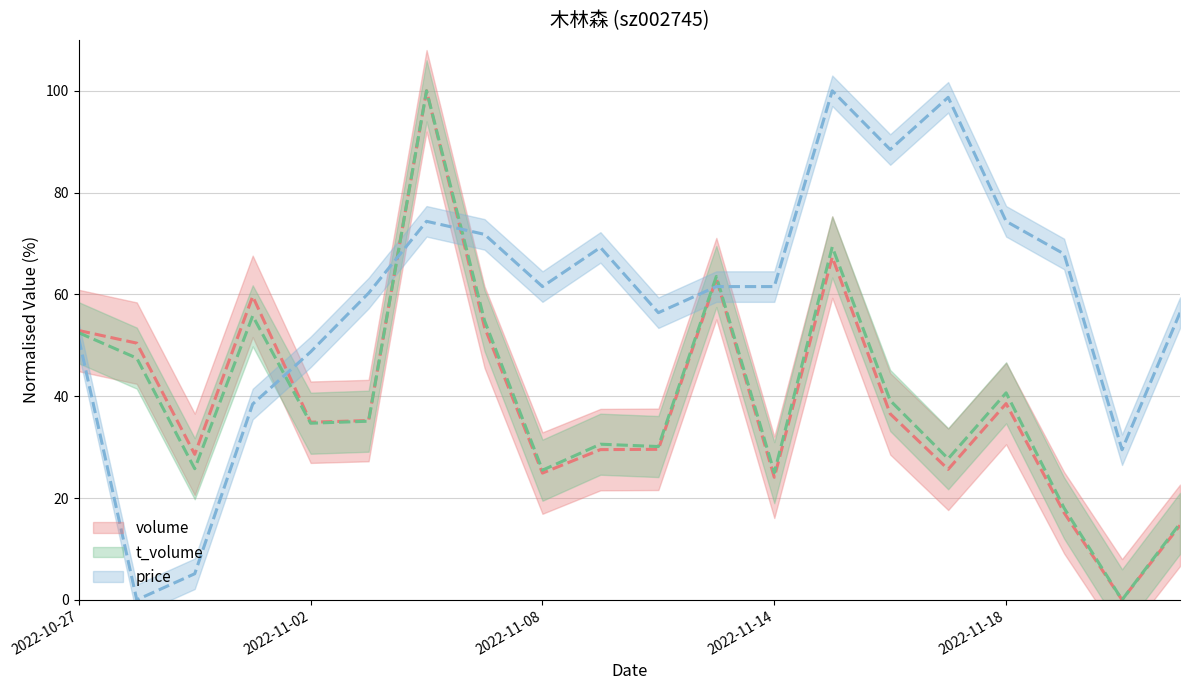

What is the spread (max minus min) of values at 2022-11-07?

18.2